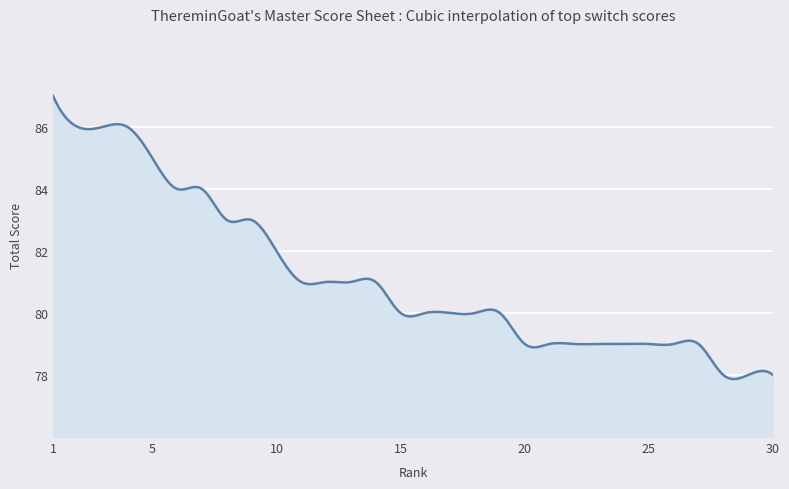

What is the greatest value displayed?

87.0